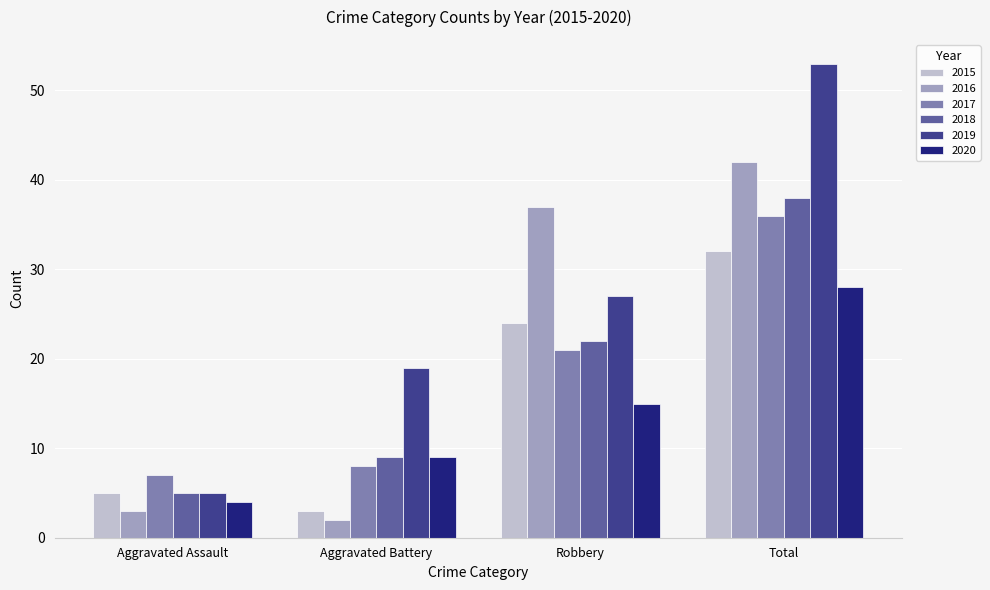

At which label does 2017 reach its minimum?

Aggravated Assault